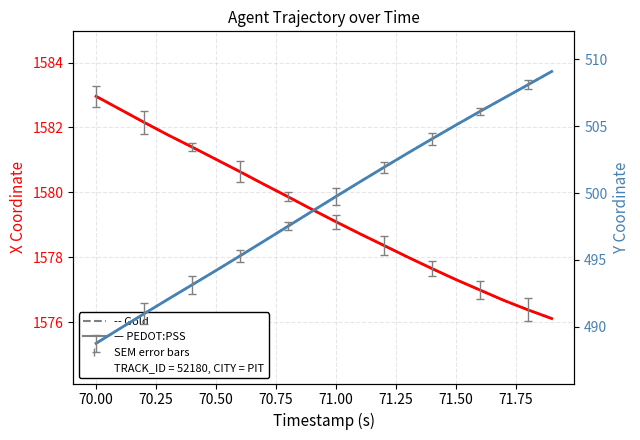

True or false: Y – PEDOT:PSS style has more than 1 points higher than both neighbors.

False